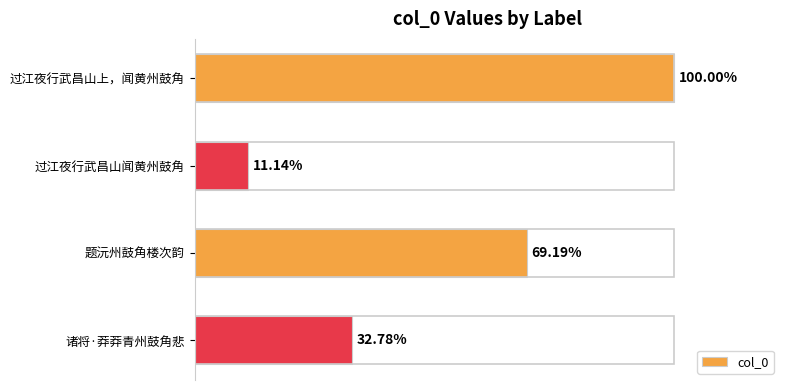

How many bars are there in total?

4